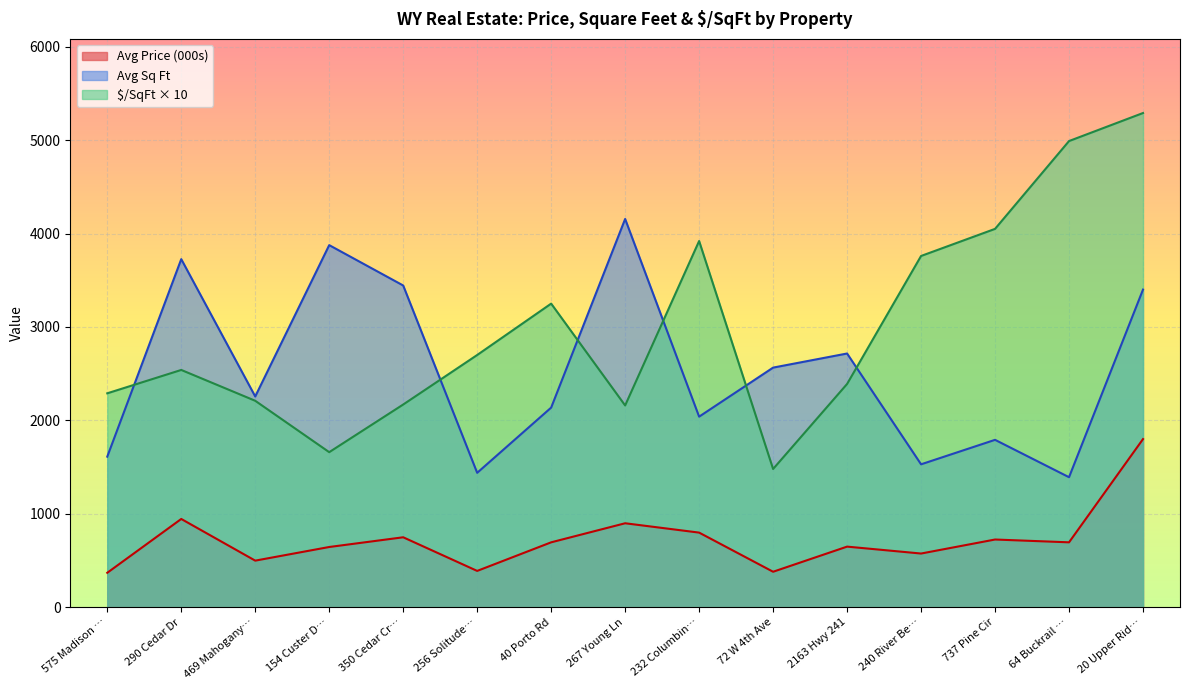

True or false: Avg Sq Ft and Avg Price cross at least once.

False